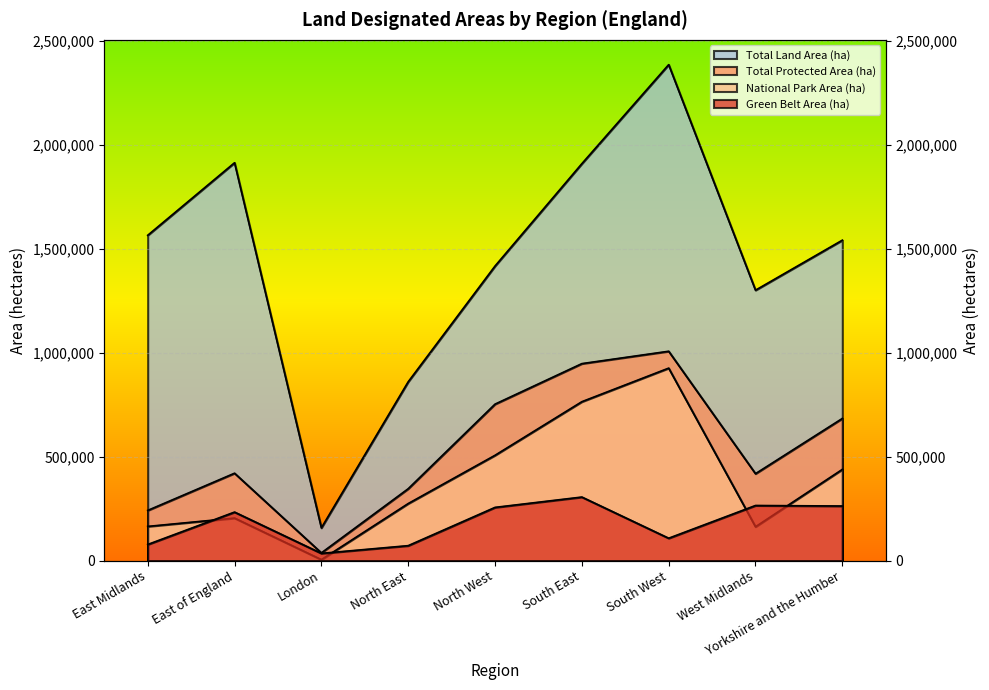

What value does the Green Belt Area (ha) series have at South East, to the nearest 10?

305600